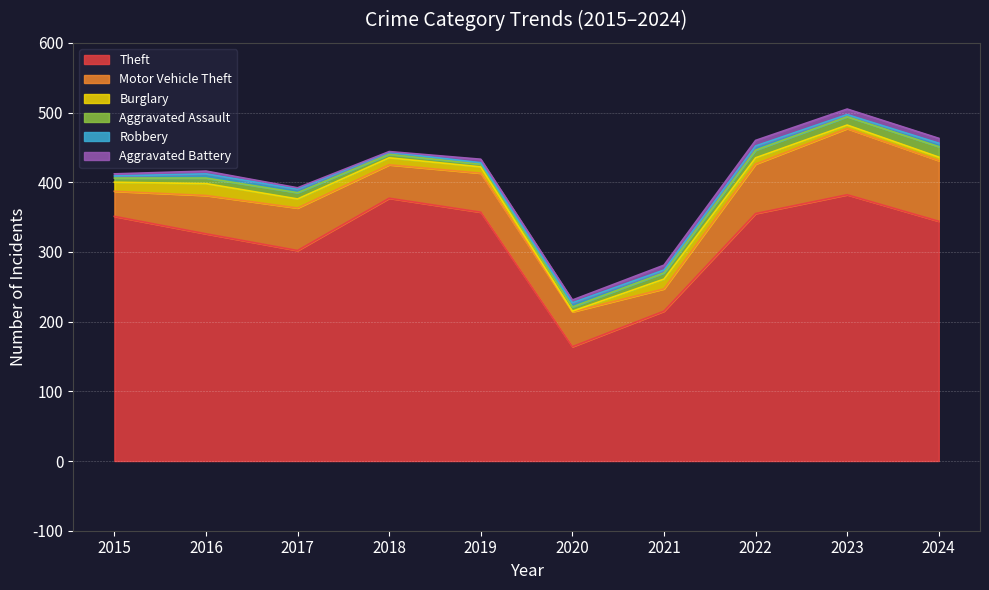

Does the chart display data point markers on the line(s)?

No